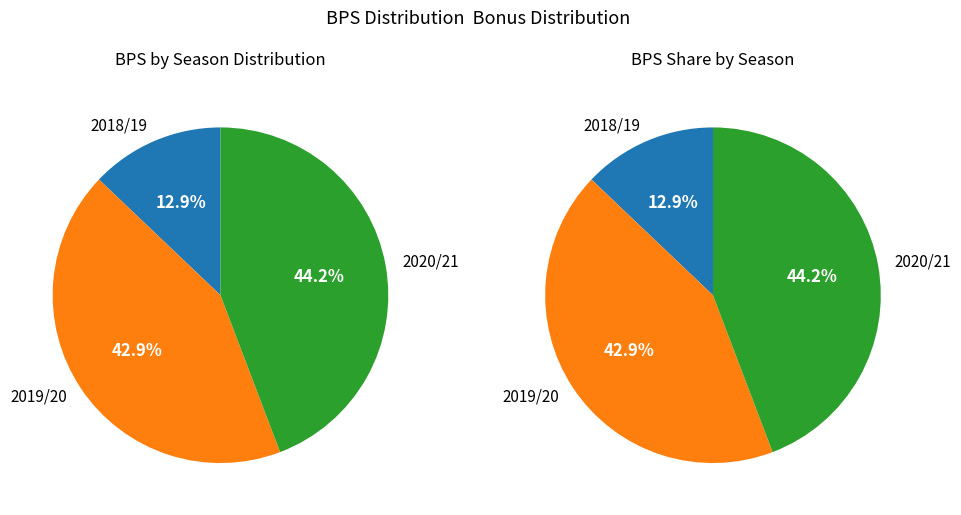

Count the number of slices in the pie.

3